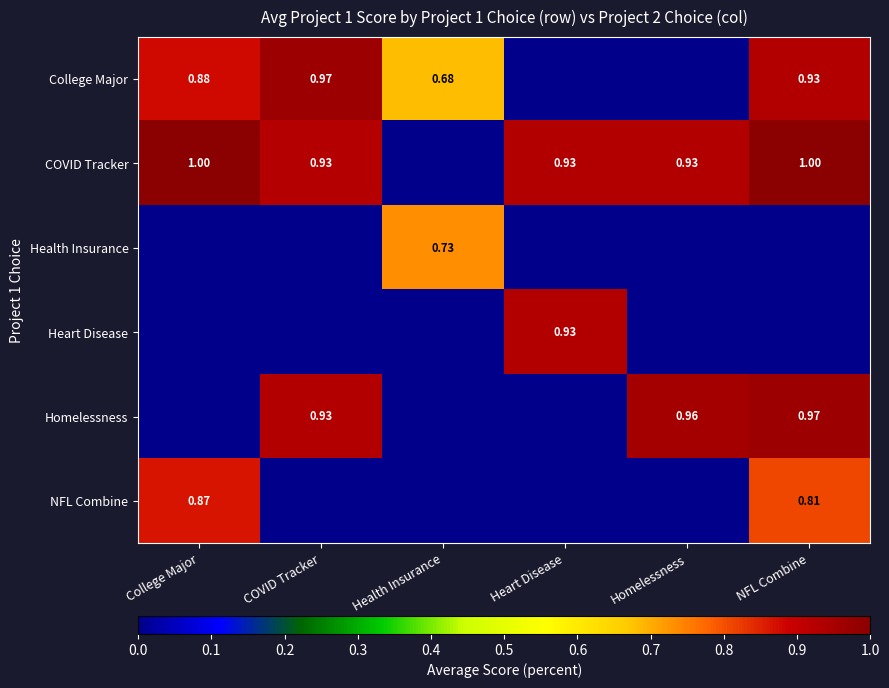

What is the sum of all COVID Tracker values?

4.8